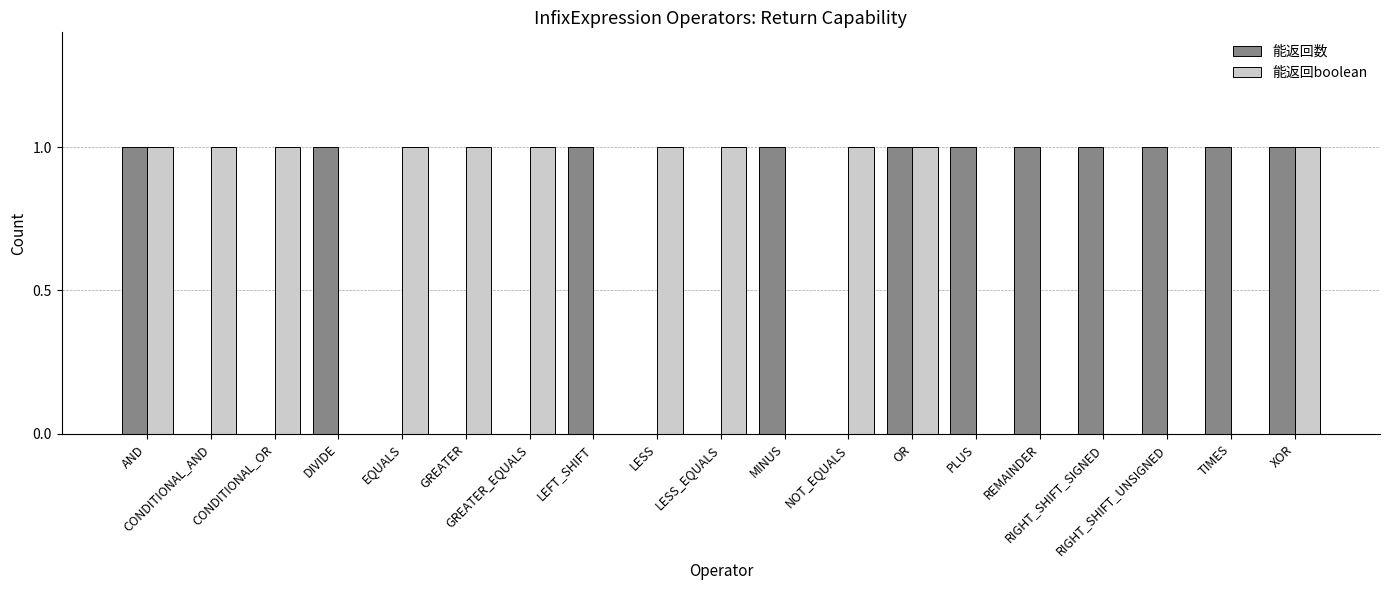

Are the bars horizontal?

No